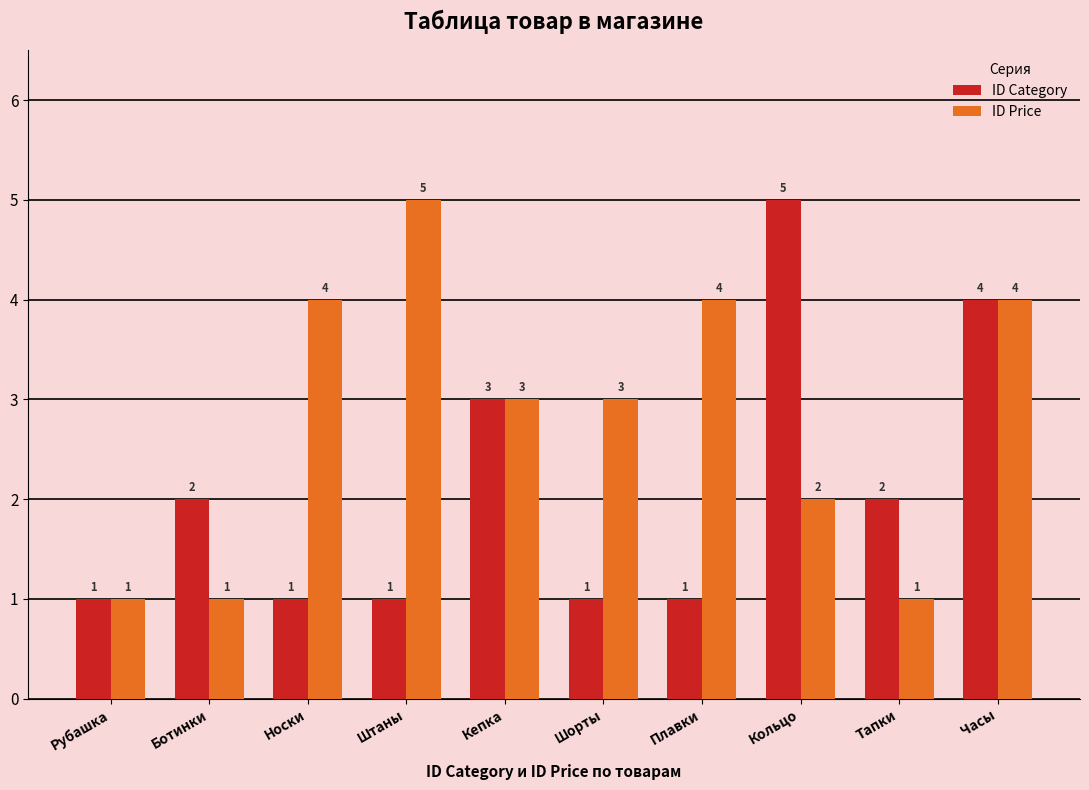

How many groups of bars are there?

10